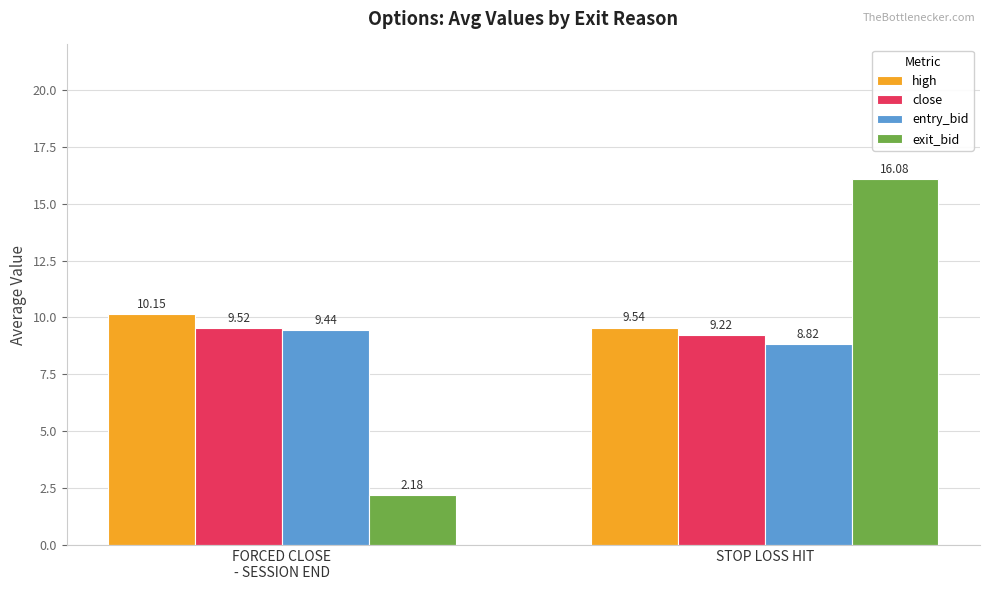

What is the sum of all high values?

19.7